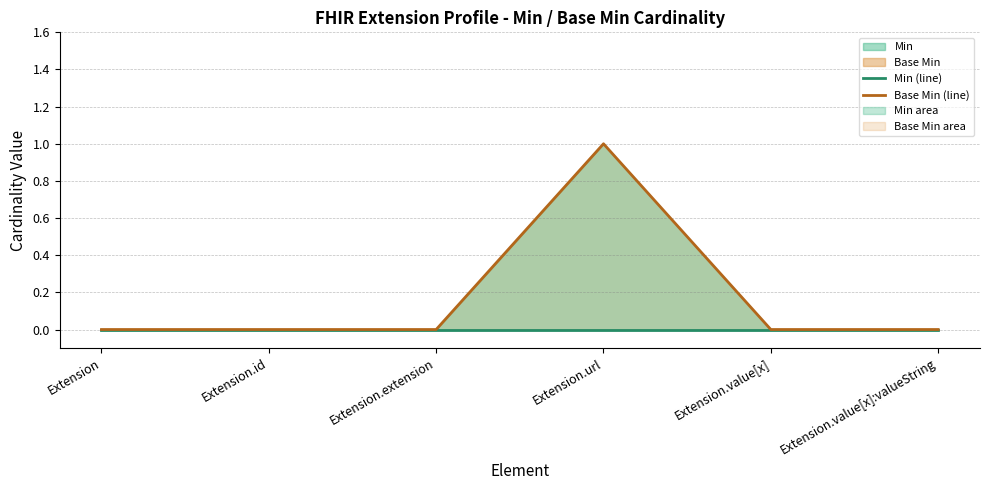

Which series changed the most between Extension.url and Extension.value[x]?

Base Min (line)